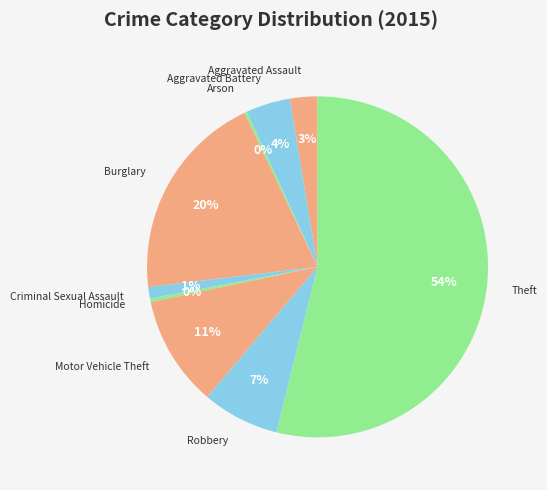

Does any single category account for the majority?

Yes